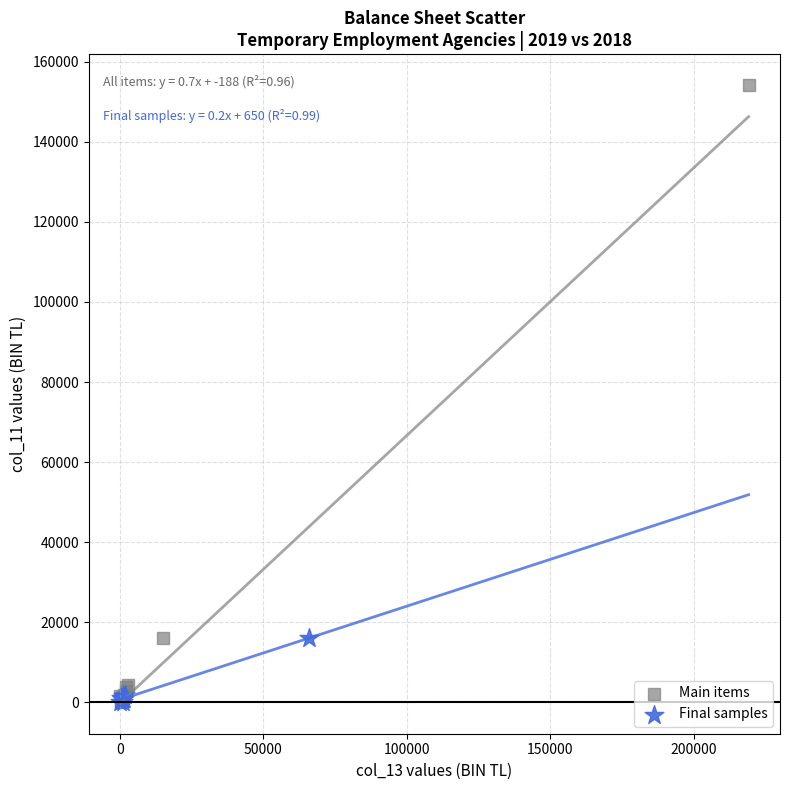

Which series reaches the maximum Y coordinate?

Main items